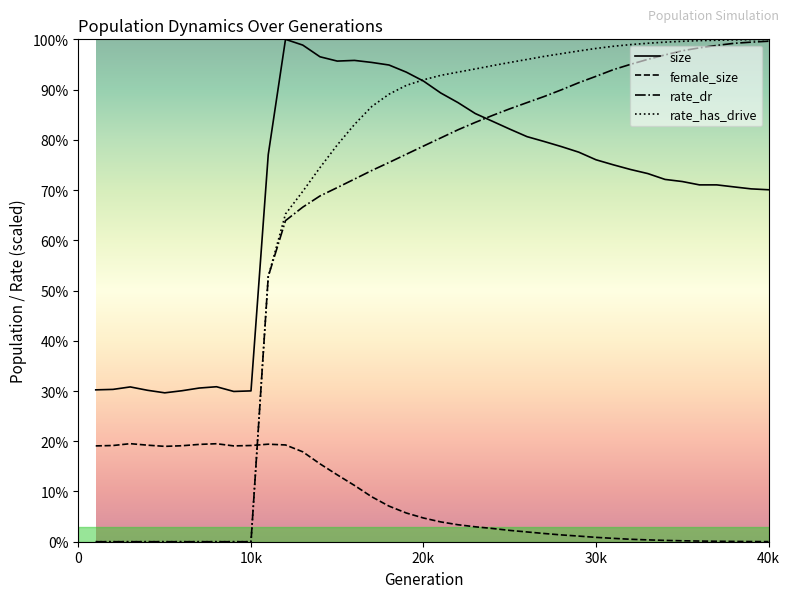

Rank the series at 21 from highest to lowest value.

rate_has_drive, size, rate_dr, female_size